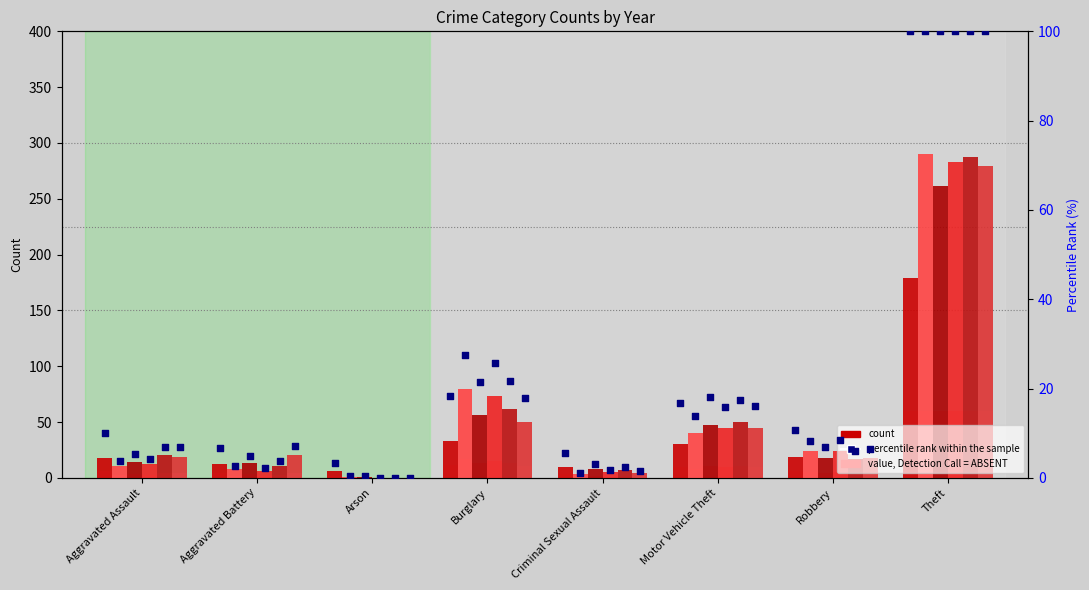

Which series contains the highest Y value?

2015